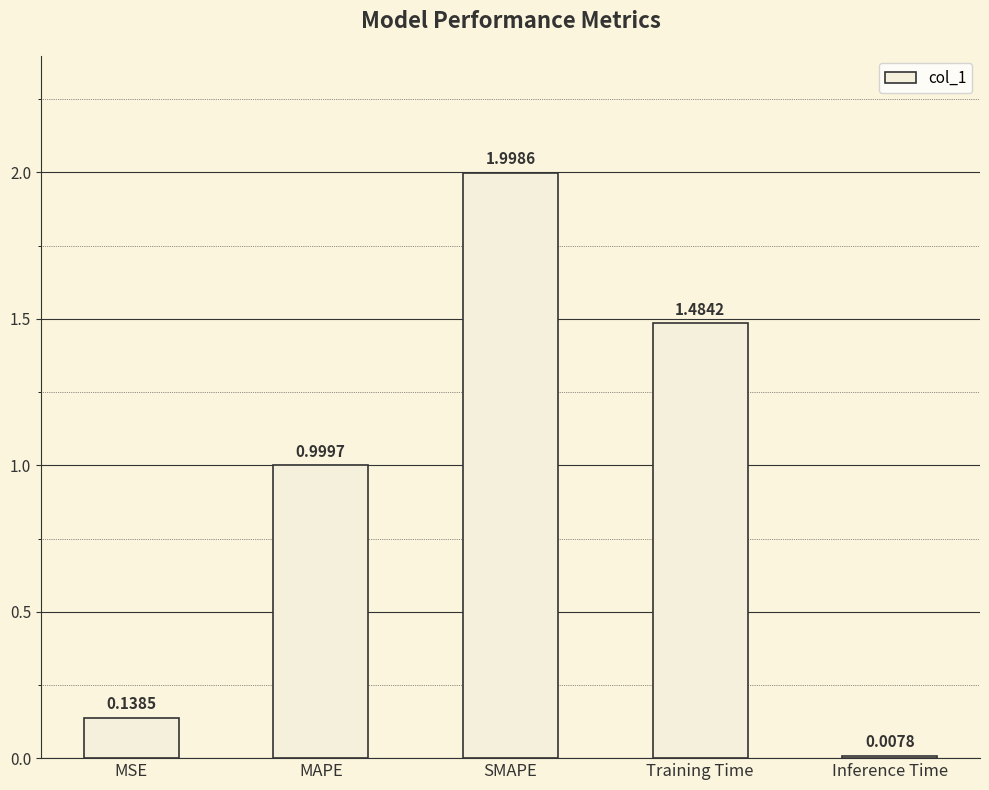

What position from the left is Inference Time?

5